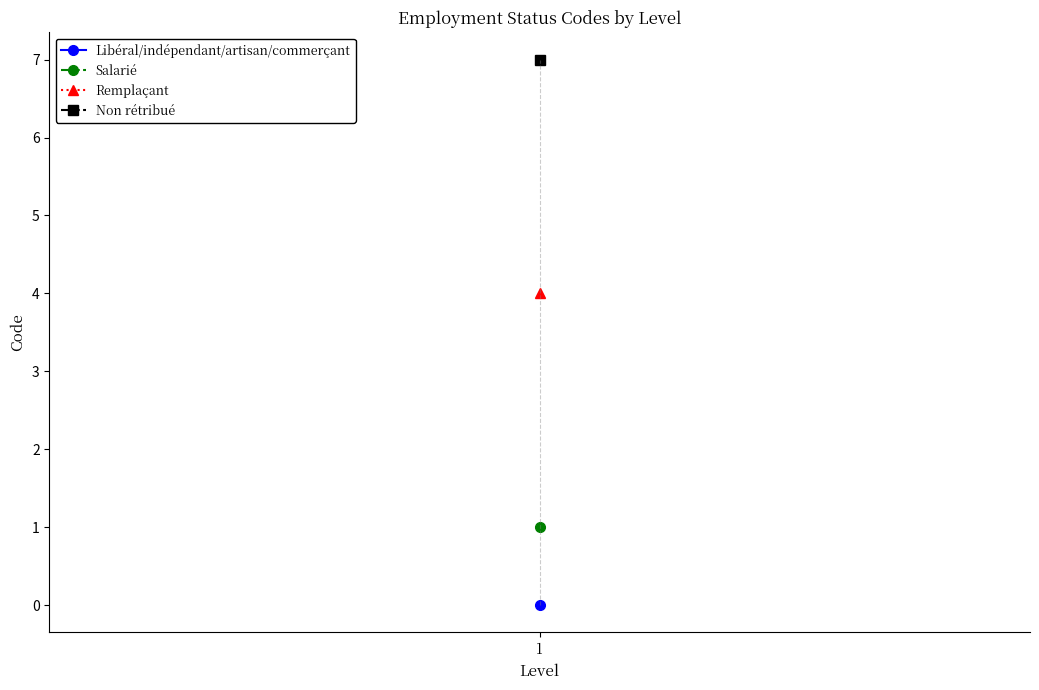

The chart shows a value of 0 at 1. True or false?

True